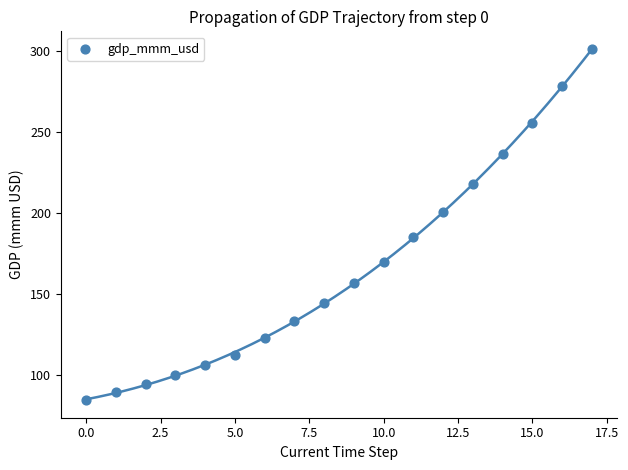

What is the range of Y values (max minus min)?

216.9